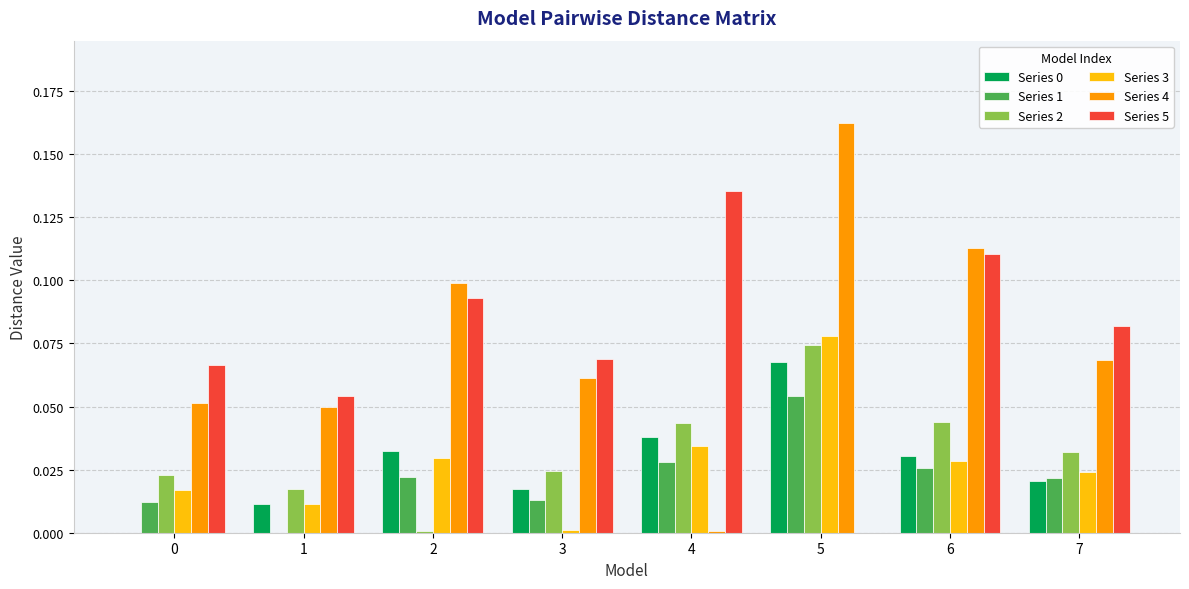

Which label corresponds to the largest value in the chart?

5